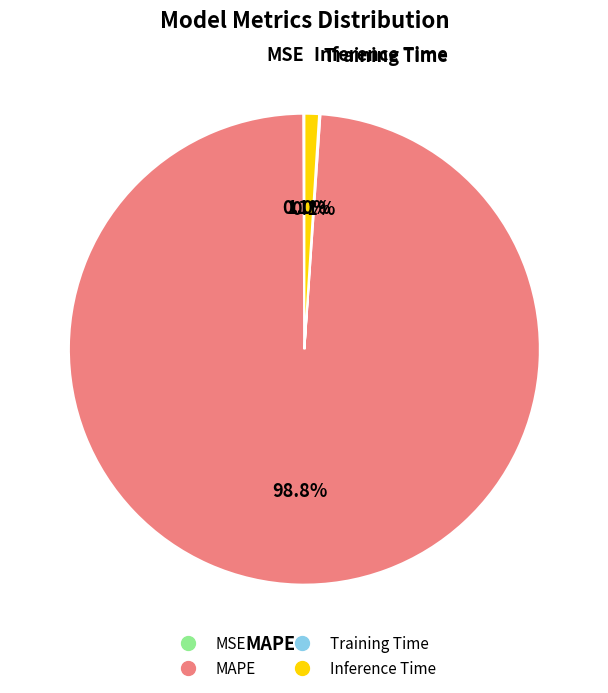

What portion of the pie excludes MAPE?

1.2%